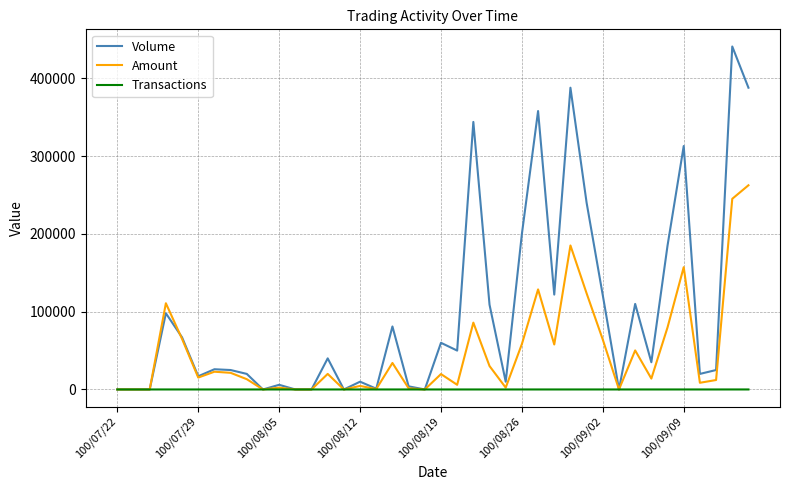

List the series in order of their peak value, lowest first.

Transactions, Amount, Volume